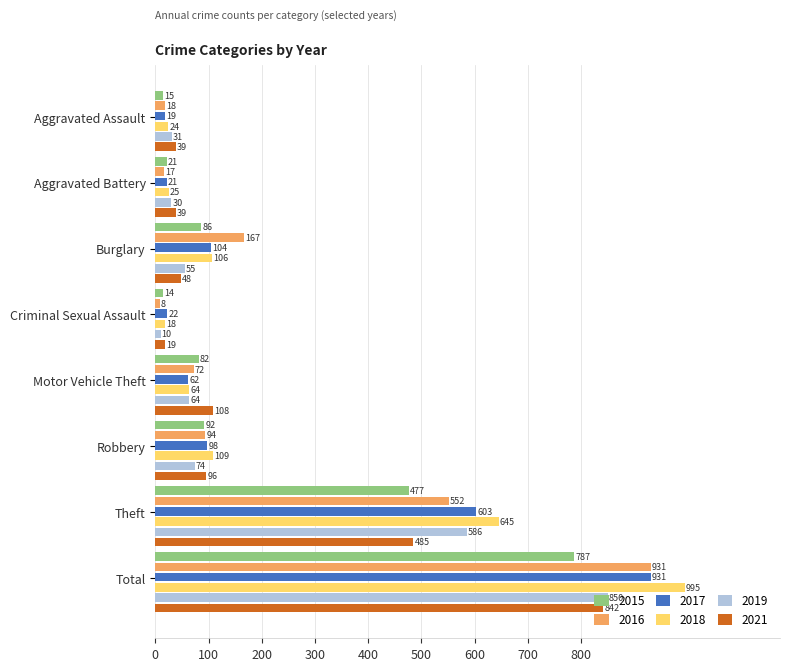

What is the difference between the second highest and second lowest values in the 2018 series?

621